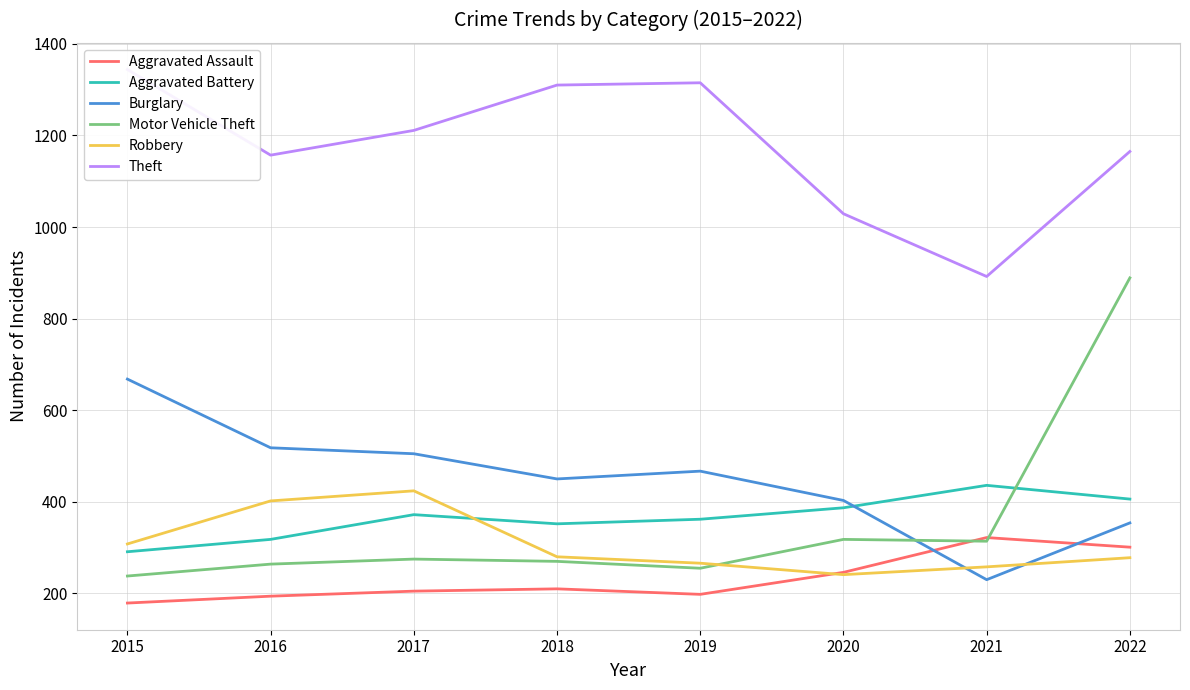

Reading left to right, transcribe all the data shown in this chart.

Aggravated Assault: 179	194	205	210	198	246	322	301
Aggravated Battery: 291	318	372	352	362	387	436	406
Burglary: 668	518	505	450	467	403	230	354
Motor Vehicle Theft: 238	264	275	270	255	318	314	889
Robbery: 308	402	424	280	266	241	258	278
Theft: 1344	1157	1211	1310	1315	1029	892	1165